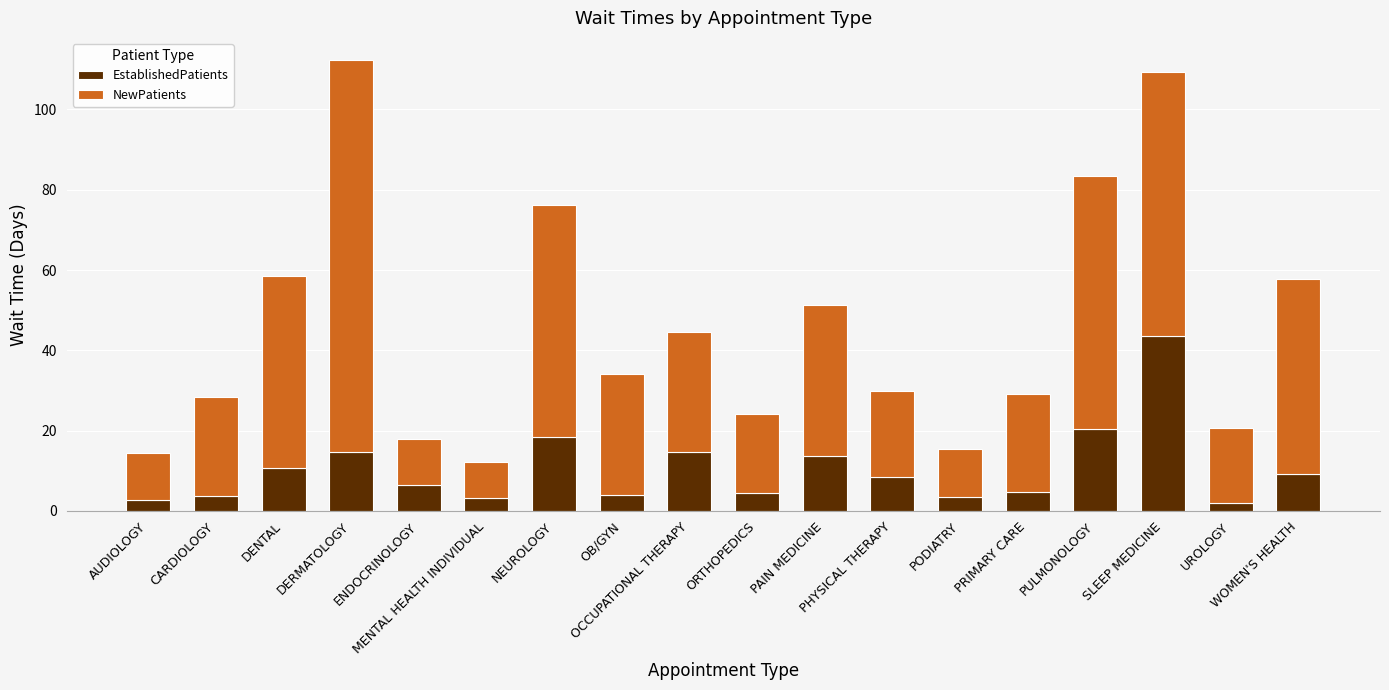

What is the difference between the second highest and minimum values in the EstablishedPatients series?

18.6